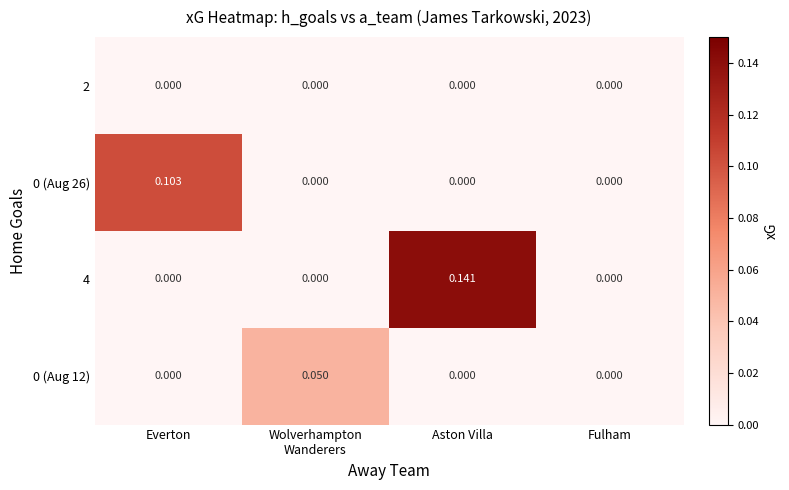

Which series changed the most between Wolverhampton
Wanderers and Fulham?

0 (Aug 12)